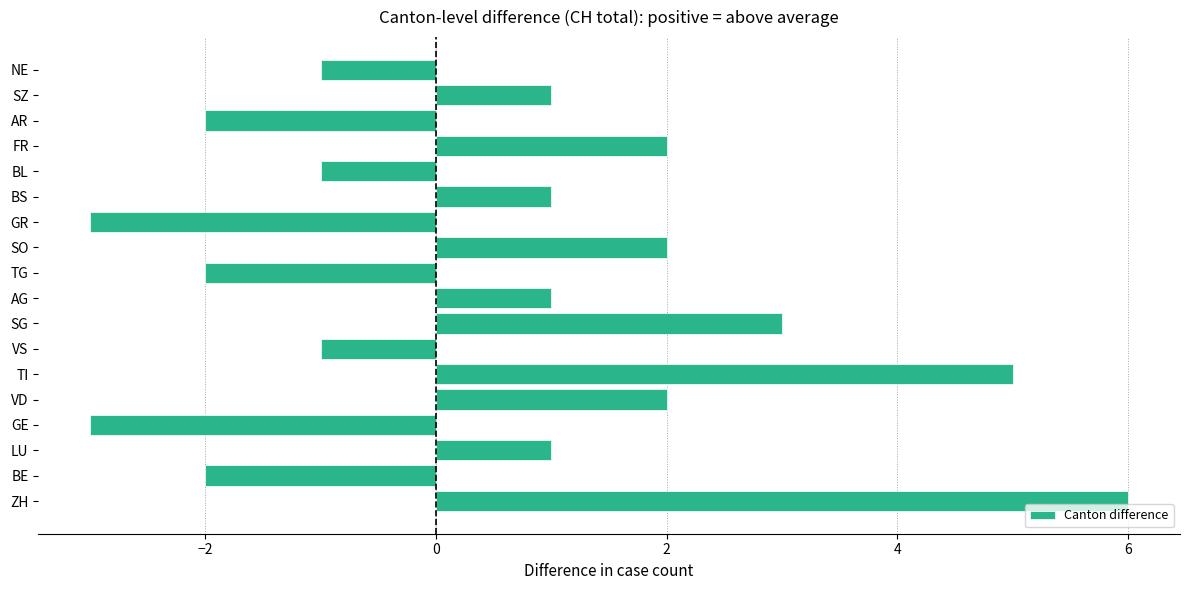

What is the greatest value displayed?

6